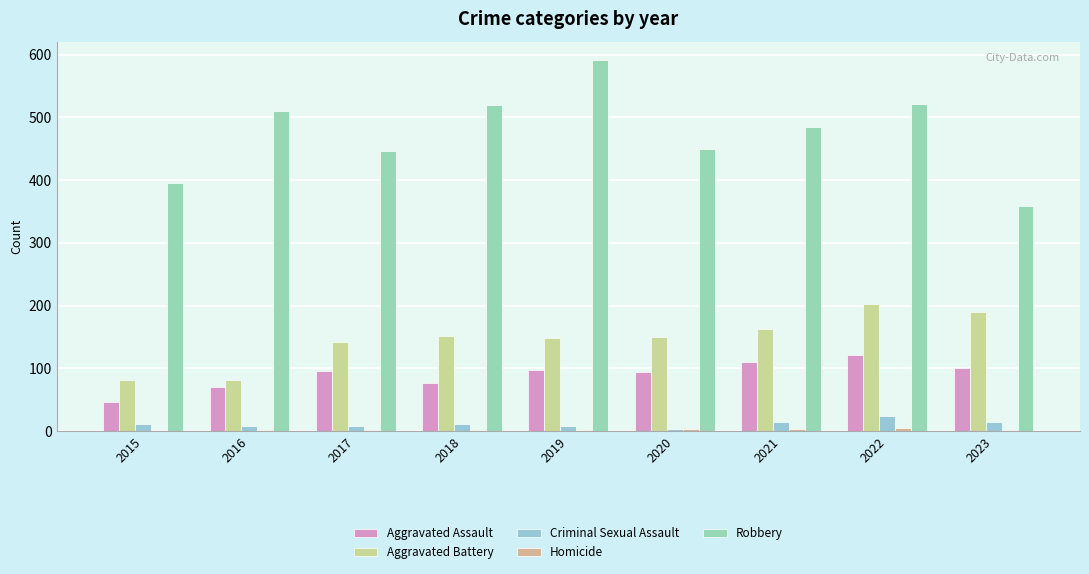

At 2015, list the series in order from largest to smallest.

Robbery, Aggravated Battery, Aggravated Assault, Criminal Sexual Assault, Homicide